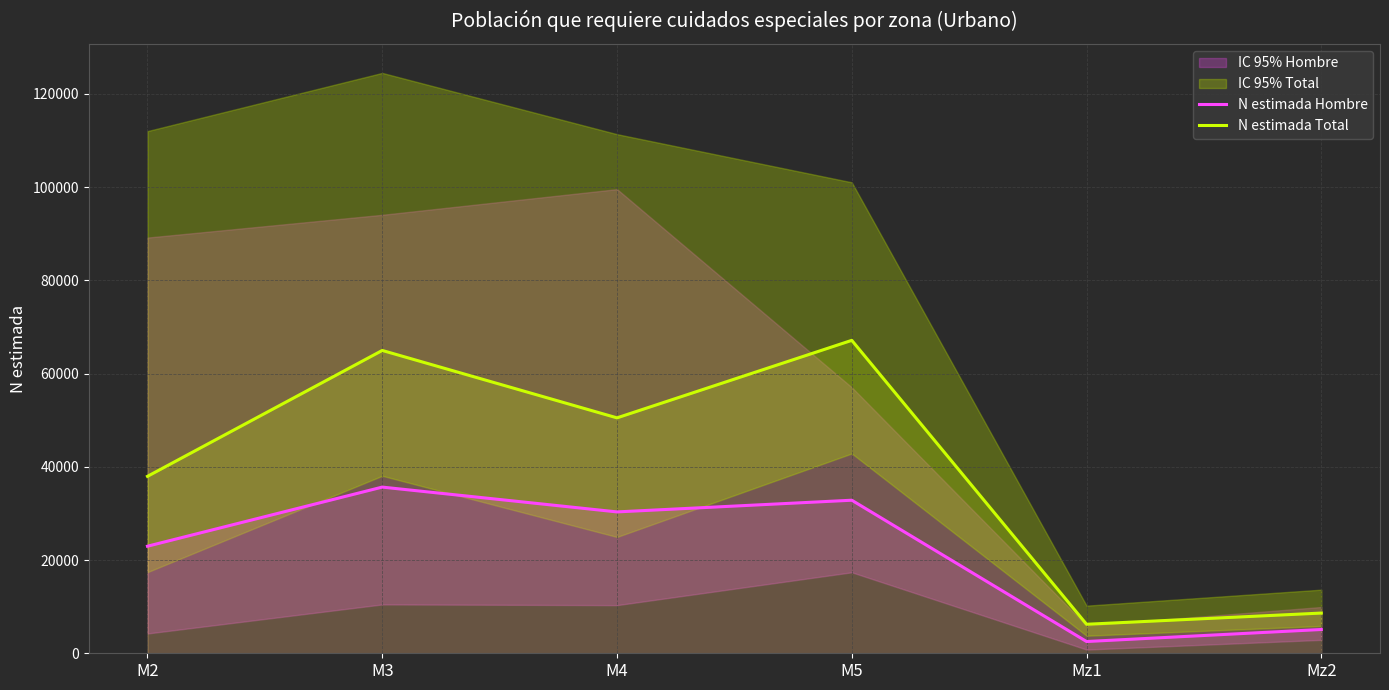

True or false: N estimada Total has more than 0 interior local peaks.

True